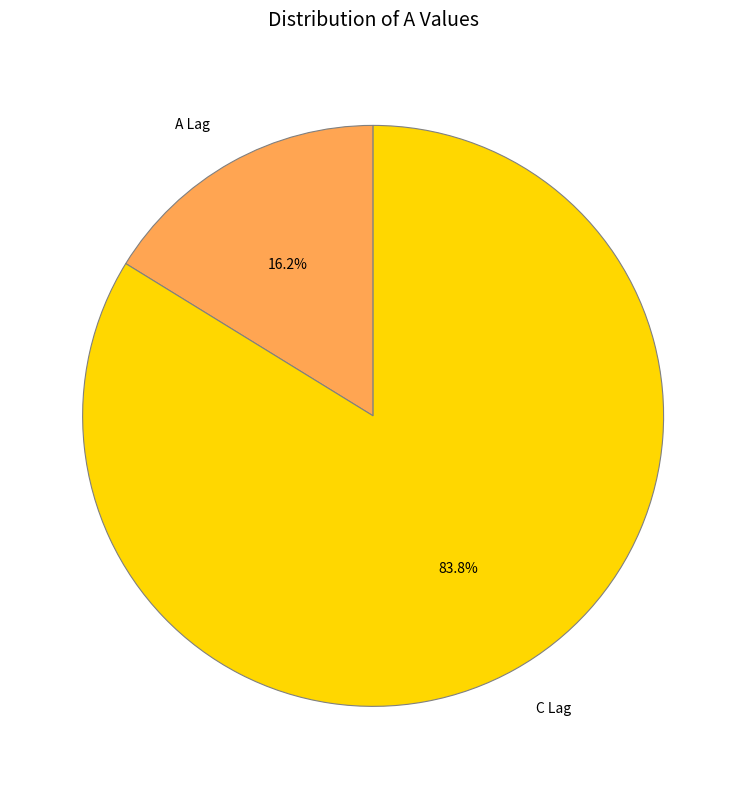

What percentage is the A Lag slice, to the nearest percent?

16%